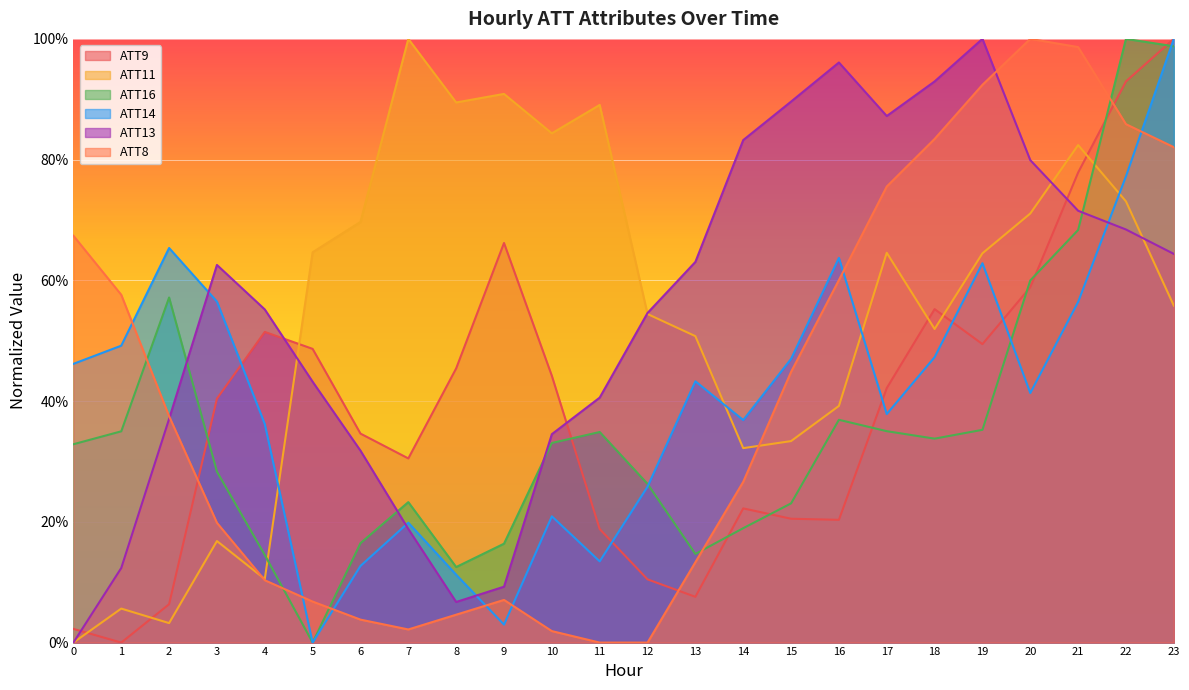

Rank the series at 3 from lowest to highest value.

ATT11, ATT8, ATT16, ATT9, ATT14, ATT13